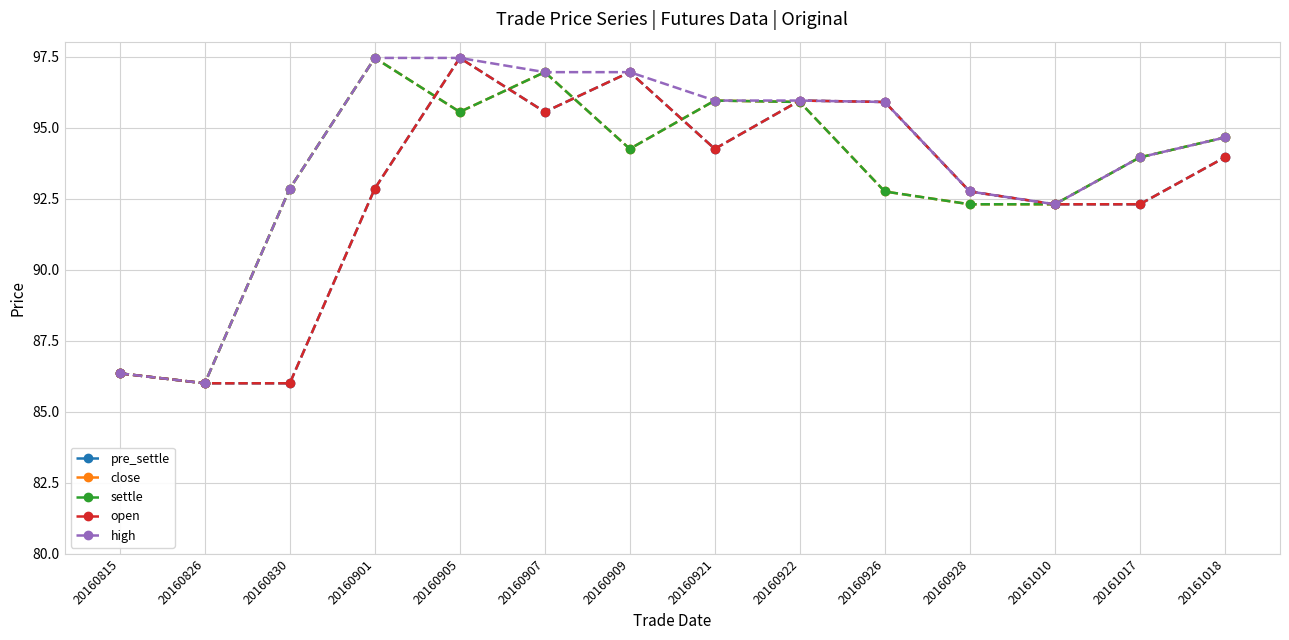

What is the difference between the maximum and minimum values in the open series?

11.5